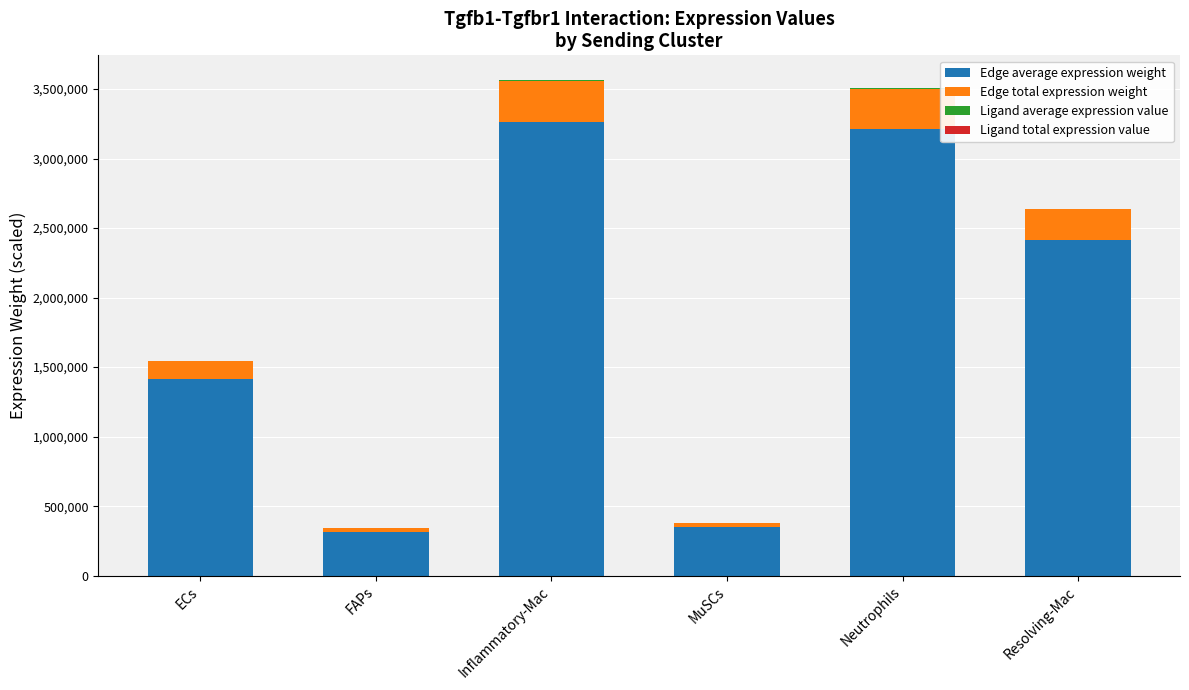

Between MuSCs and Resolving-Mac, which series saw the biggest shift?

Edge average expression weight